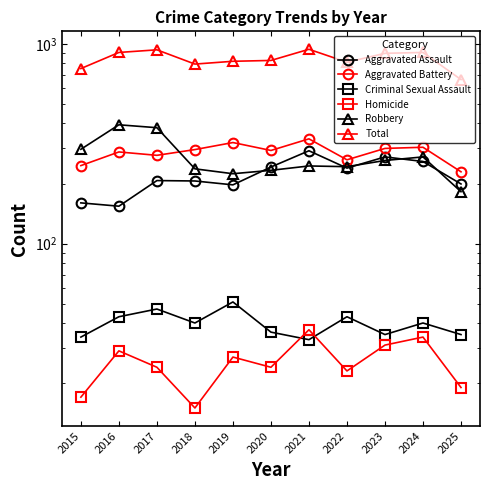

Where is Robbery nearest to the value 288?

2015